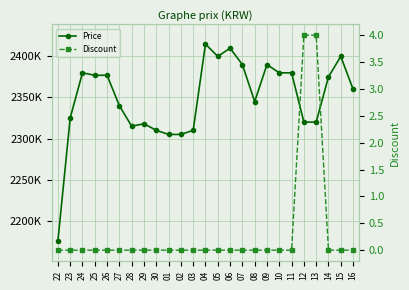

What is the label of the 16th point from the left?

07